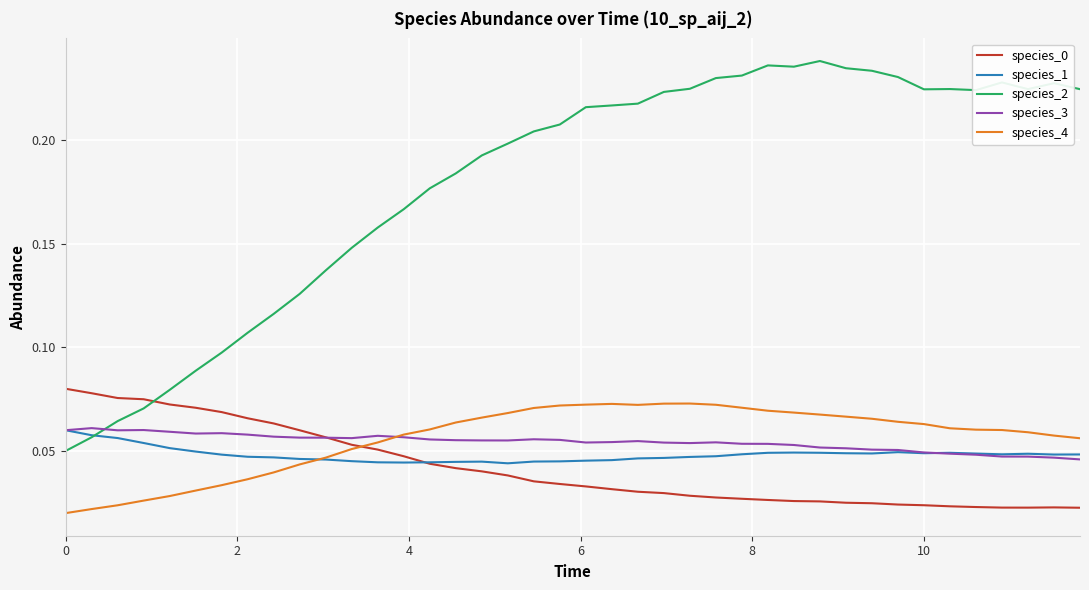

Which series has the largest total across all categories?

species_2